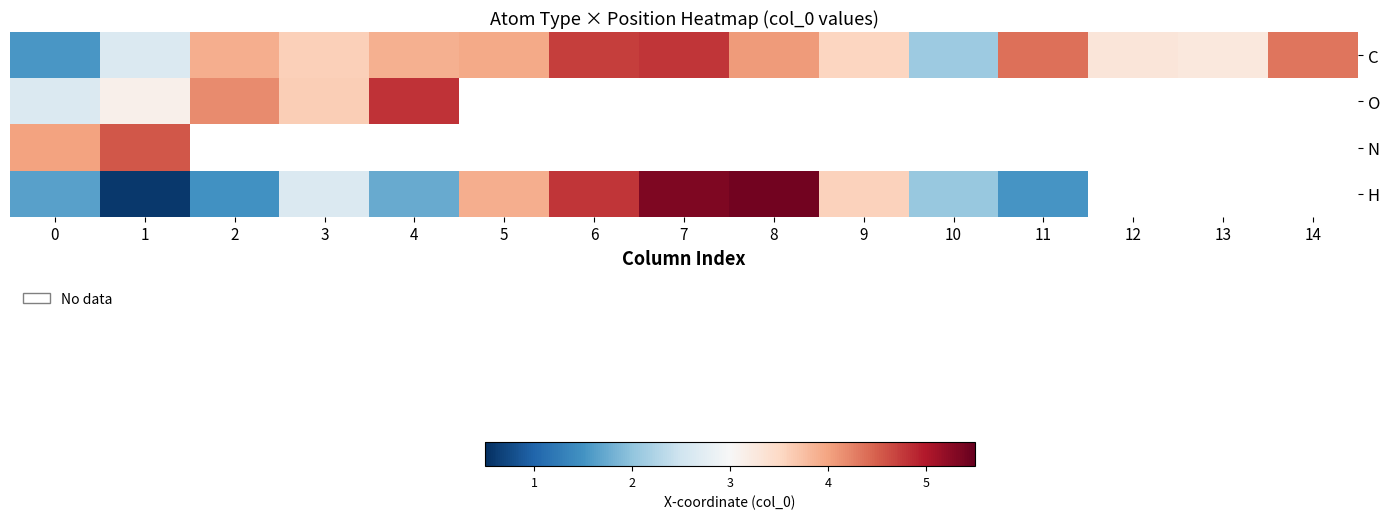

Where does the C series first go above 3?

2